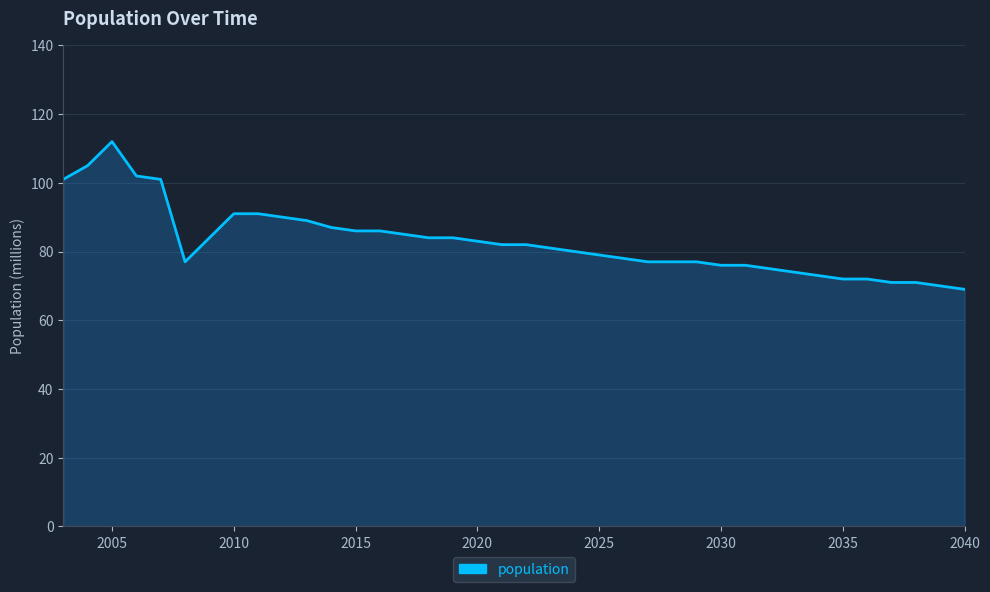

What is the difference between the maximum and minimum values?

43